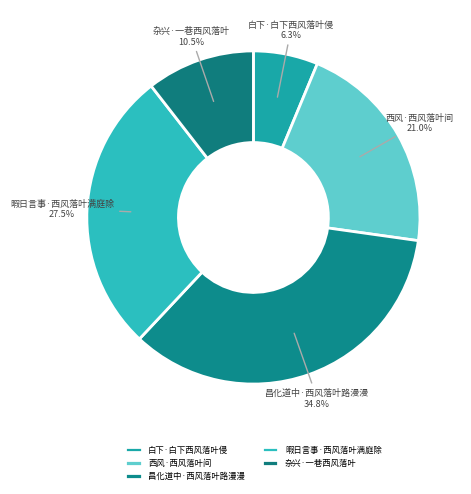

To the nearest percent, what portion does 西风·西风落叶间 represent?

21%